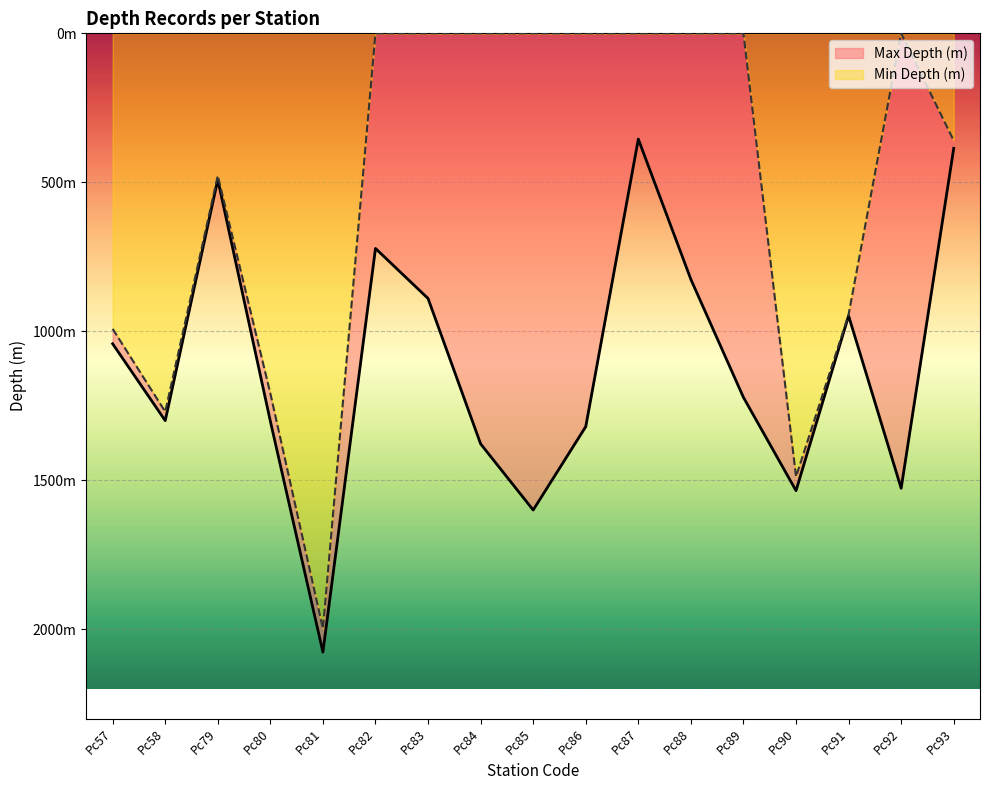

What are all the series names shown in the legend?

Max Depth (m), Min Depth (m)